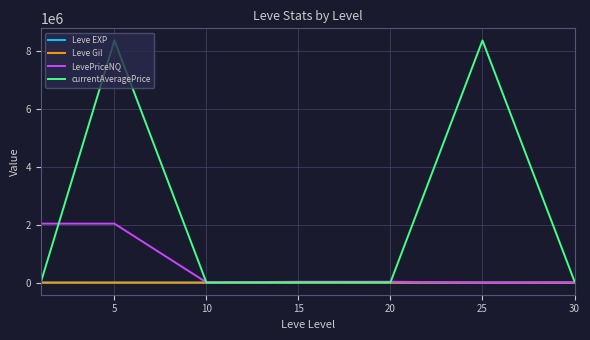

Which series has the largest range (max minus min)?

currentAveragePrice